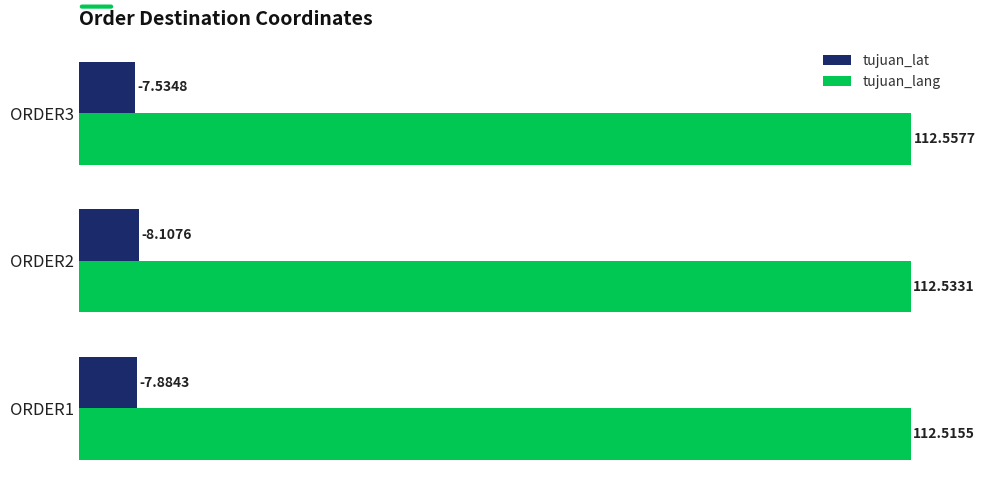

At ORDER1, list the series in order from smallest to largest.

tujuan_lat, tujuan_lang